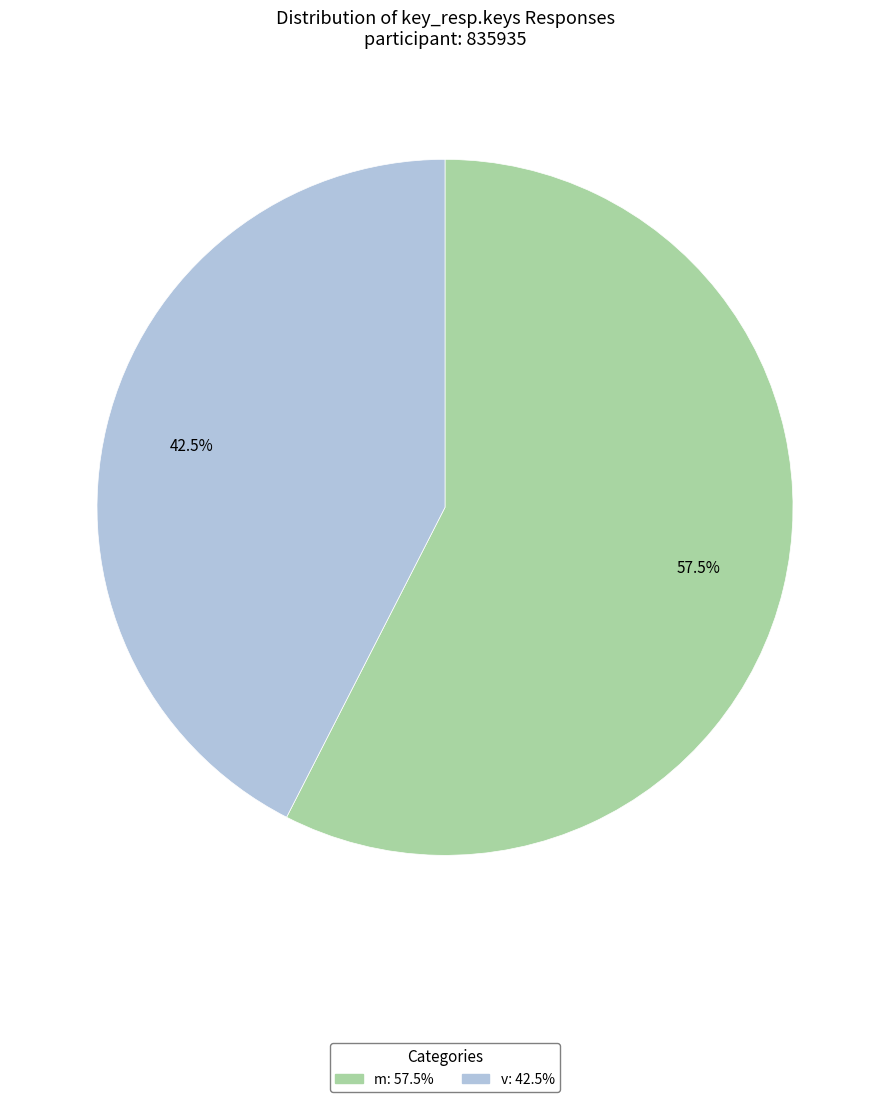

Does m account for over 50% of the chart?

Yes